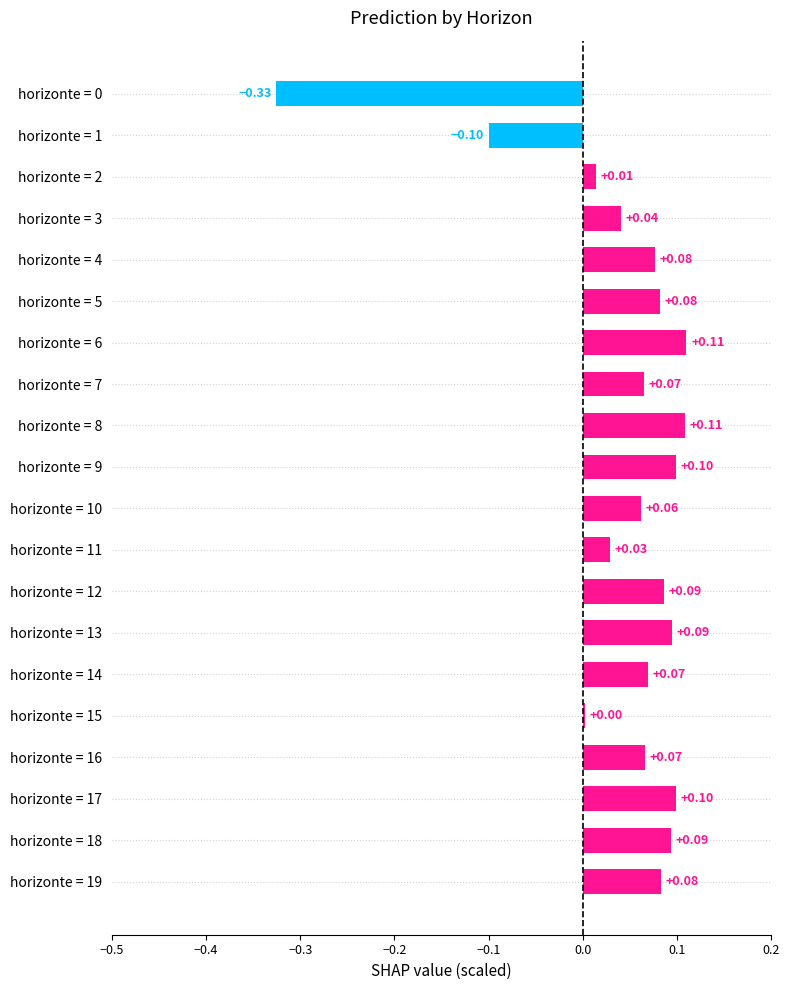

What is the change in value from horizonte = 2 to horizonte = 14?

+0.1